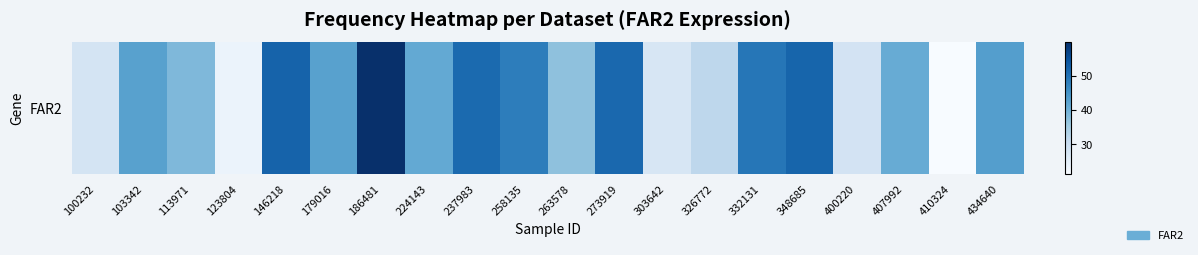

What is the difference between the maximum and second lowest values?

36.2